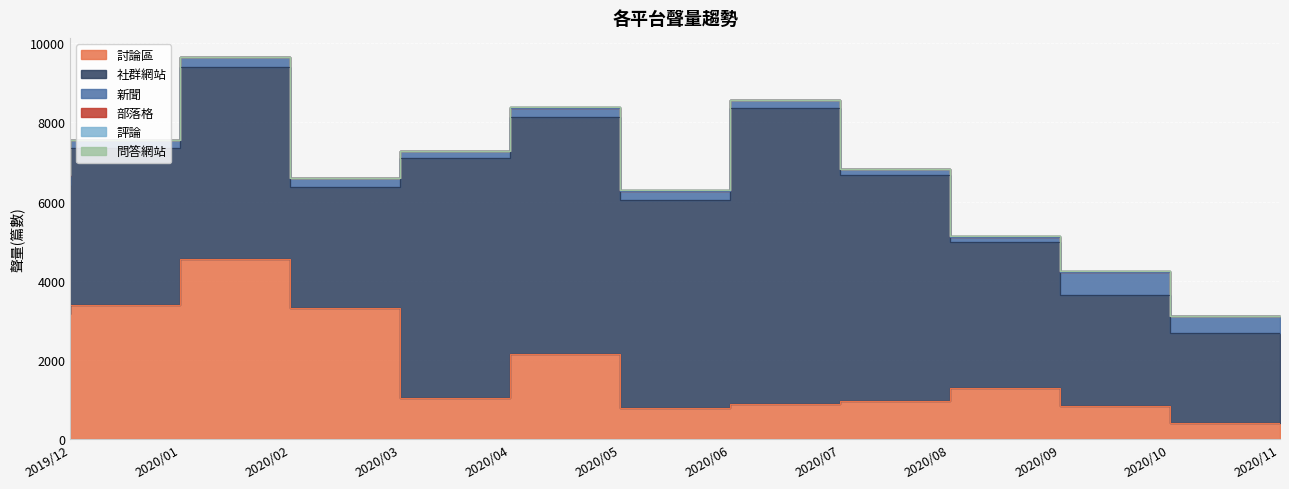

Between 2020/07 and 2020/11, which is larger?

2020/07